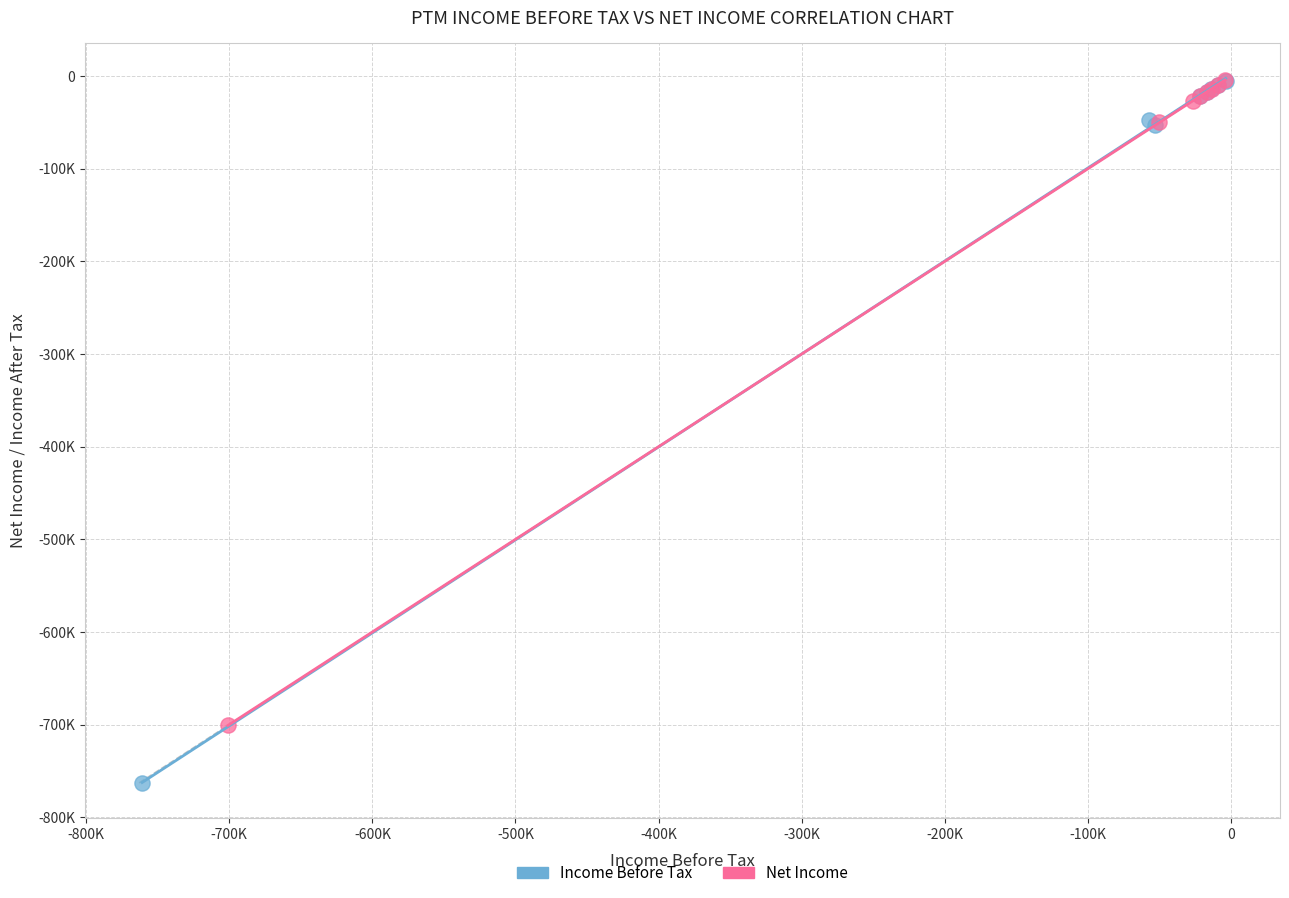

What are all the series names shown in the legend?

Income Before Tax, Net Income